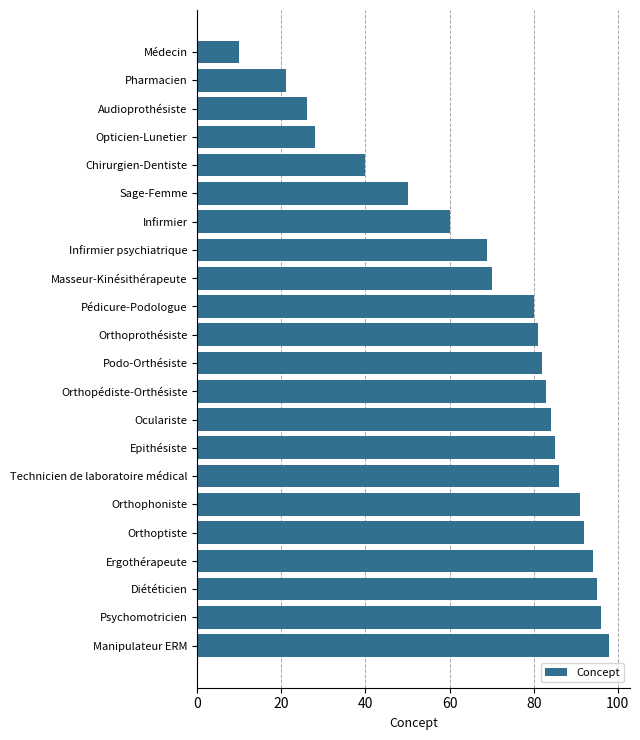

Which label corresponds to the largest value in the chart?

Manipulateur ERM